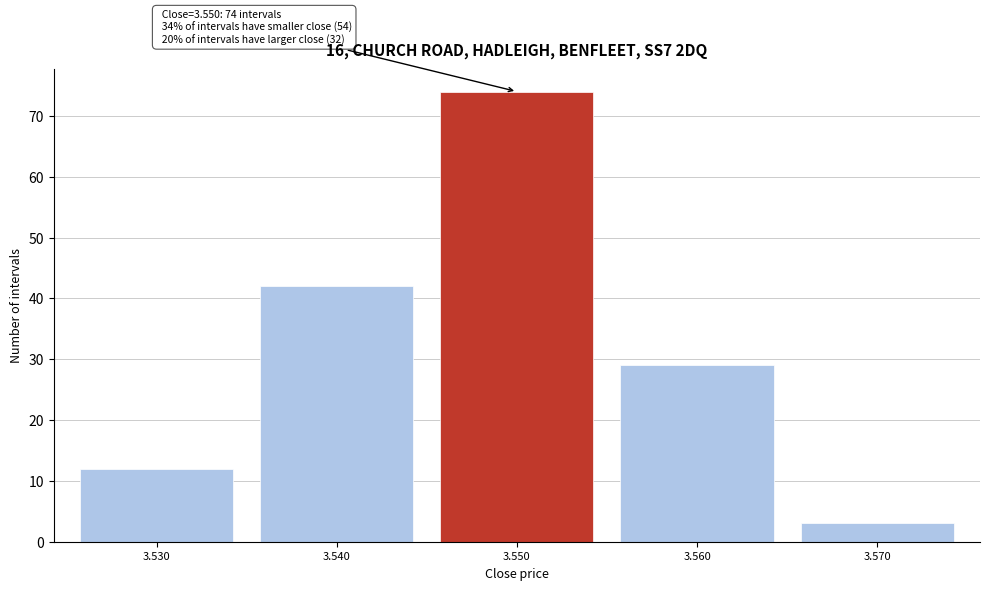

Reading left to right, list all the values displayed in this chart.

3.530=12	3.540=42	3.550=74	3.560=29	3.570=3